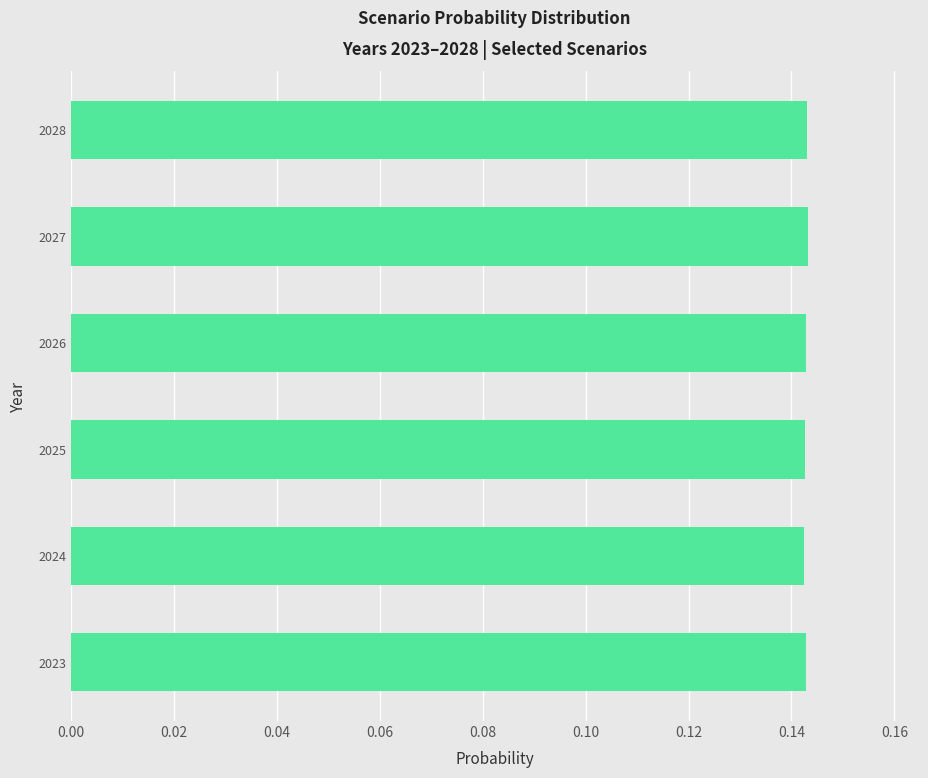

Count the number of categories in the chart.

6